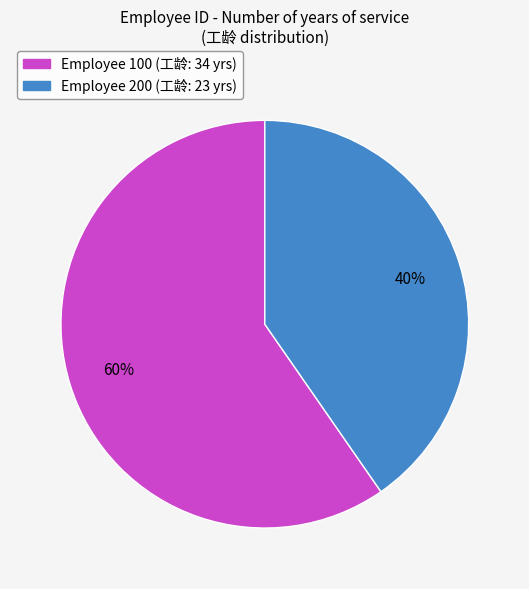

Is there a majority slice in this chart?

Yes